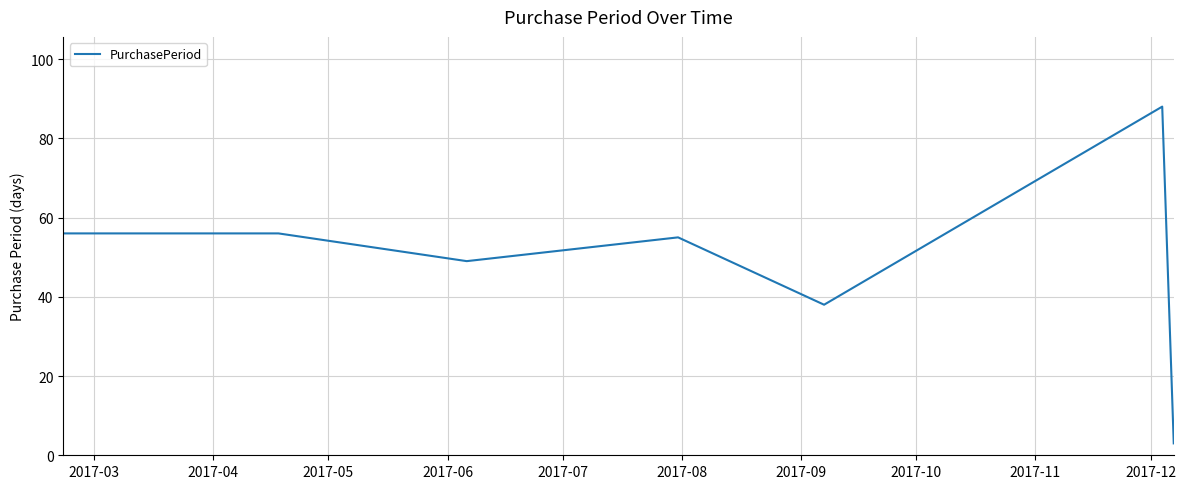

What is the maximum value shown in the chart?

88